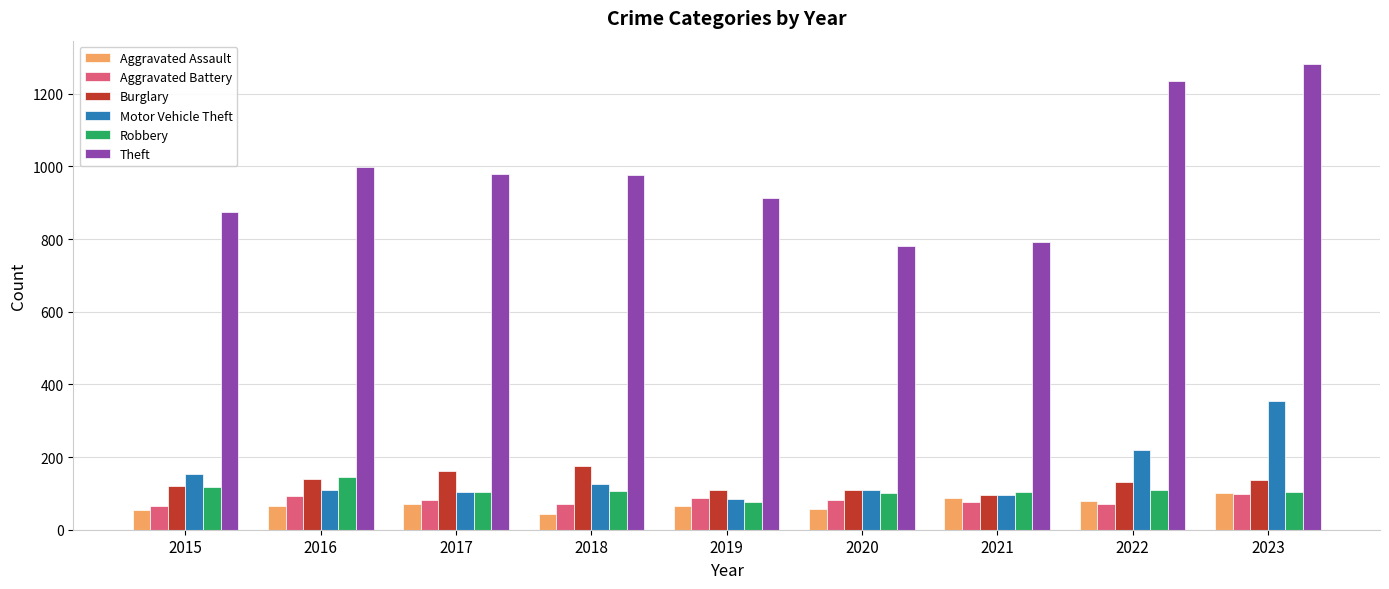

The Motor Vehicle Theft series shows 110 at 2016. True or false?

True